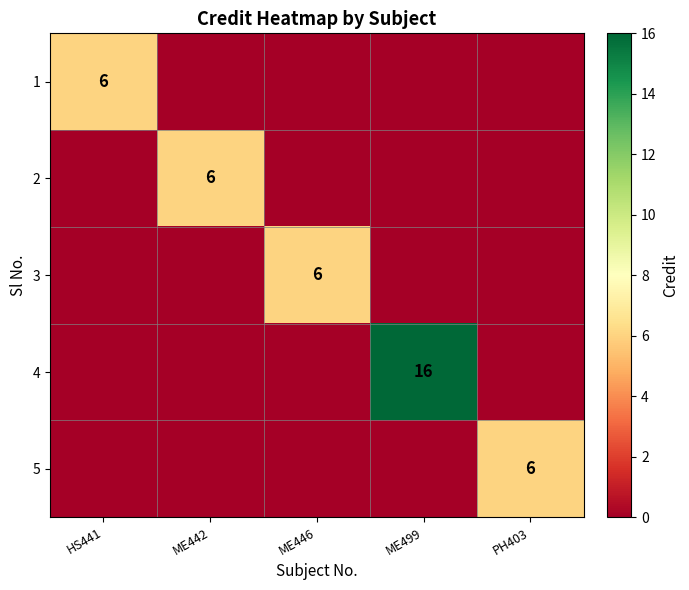

True or false: 5 has a value of 6 at PH403.

True